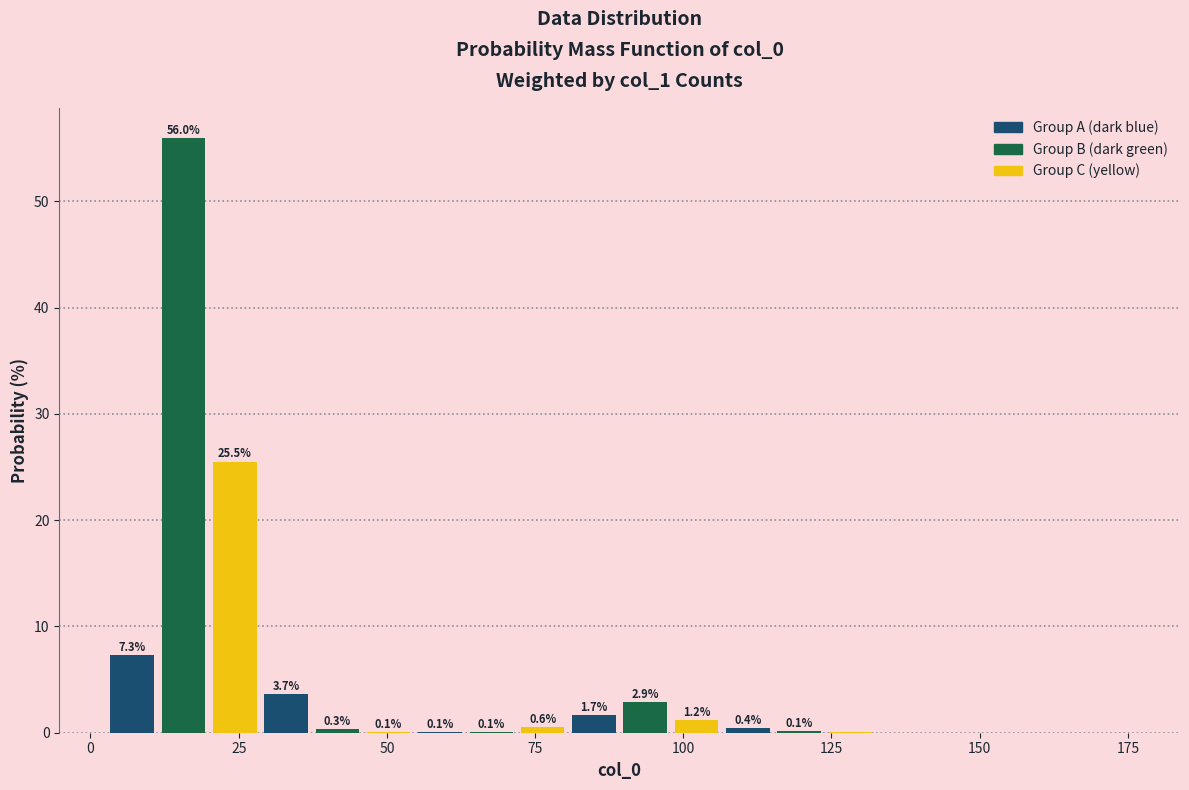

Around what value on the x-axis is the tallest bar? Give the approximate position of its centre, as read against the axis.

15